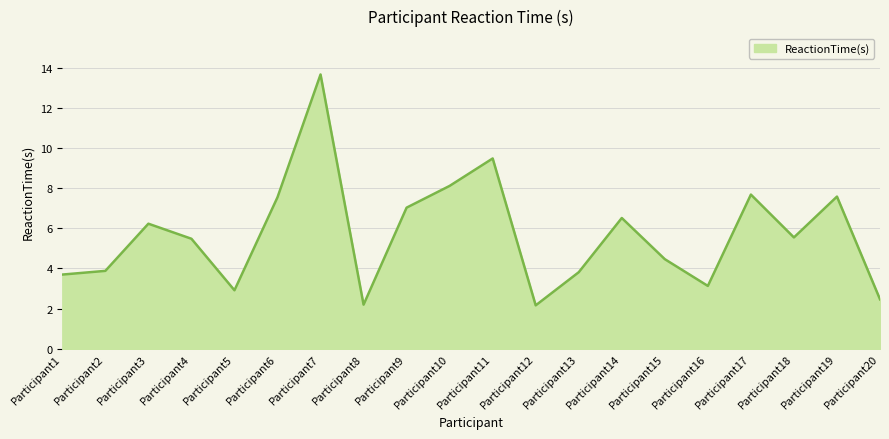

At which label does the data first exceed 5?

Participant3